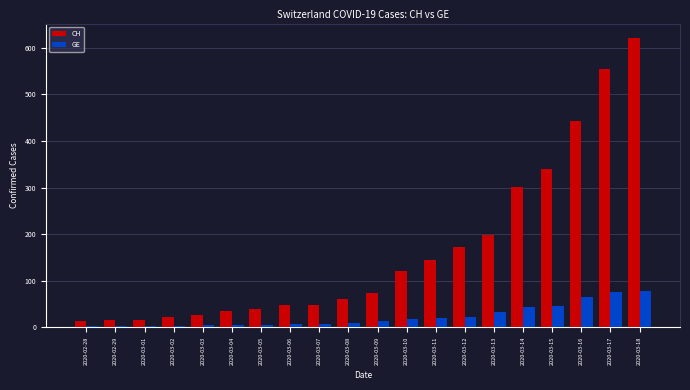

Count the number of data series in this chart.

2